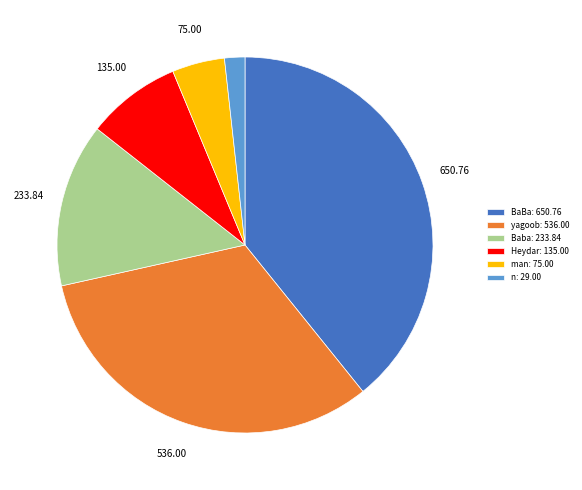

Is there any slice that represents more than half of the pie?

No